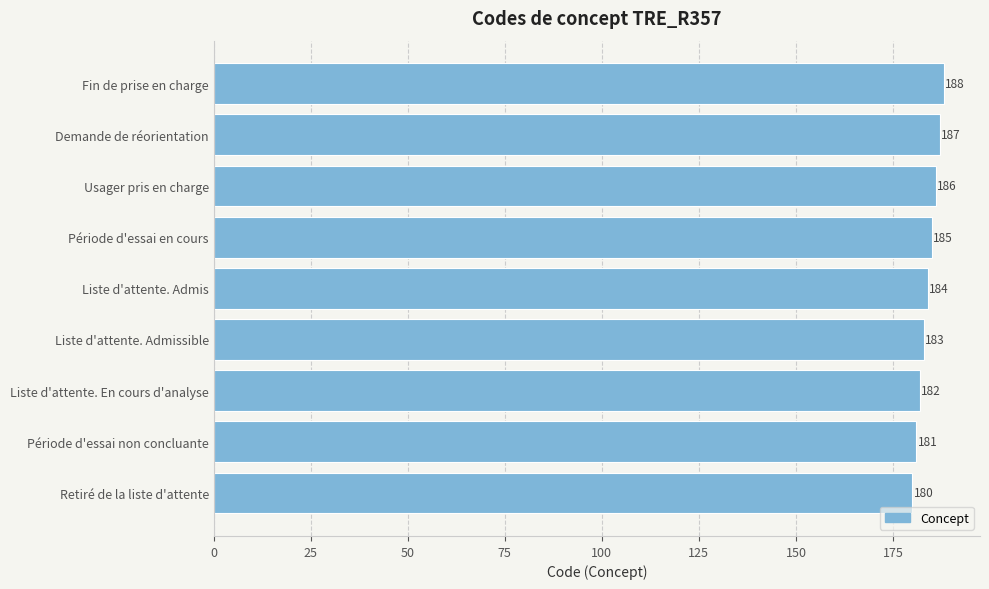

Rank the categories by value from lowest to highest.

Retiré de la liste d'attente, Période d'essai non concluante, Liste d'attente. En cours d'analyse, Liste d'attente. Admissible, Liste d'attente. Admis, Période d'essai en cours, Usager pris en charge, Demande de réorientation, Fin de prise en charge